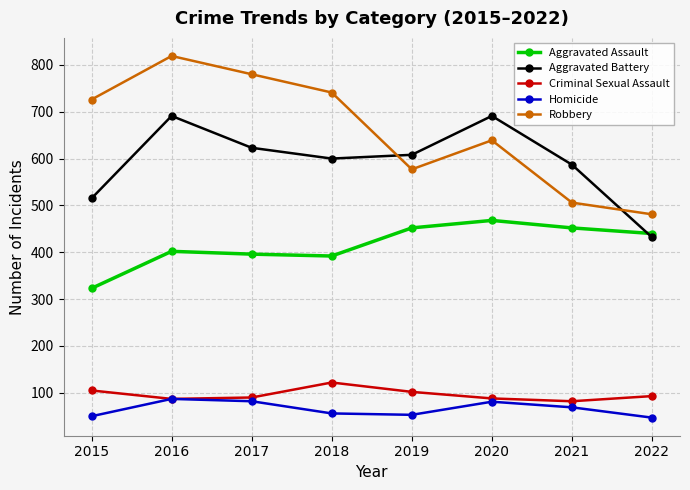

What is the greatest value displayed?

819